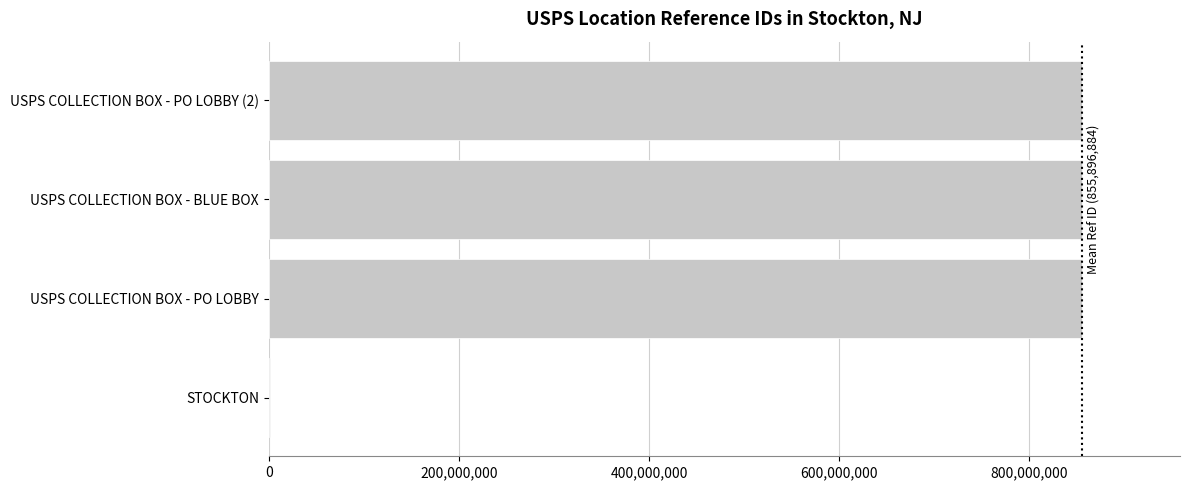

Read the value at USPS COLLECTION BOX - BLUE BOX.

855900001